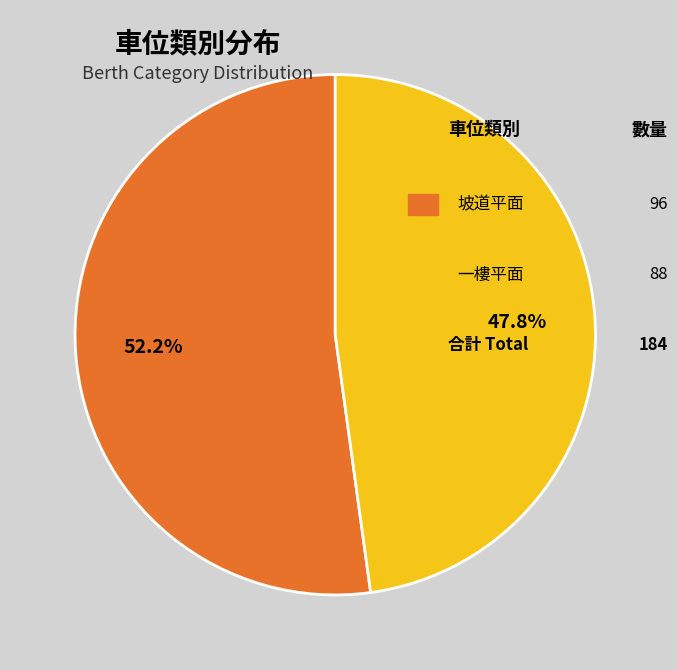

Does any single category account for the majority?

Yes